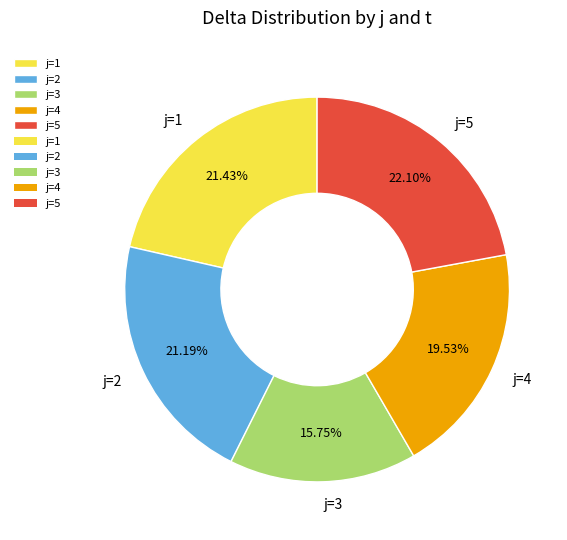

Is the sum of j=1 and j=2 greater than half?

No